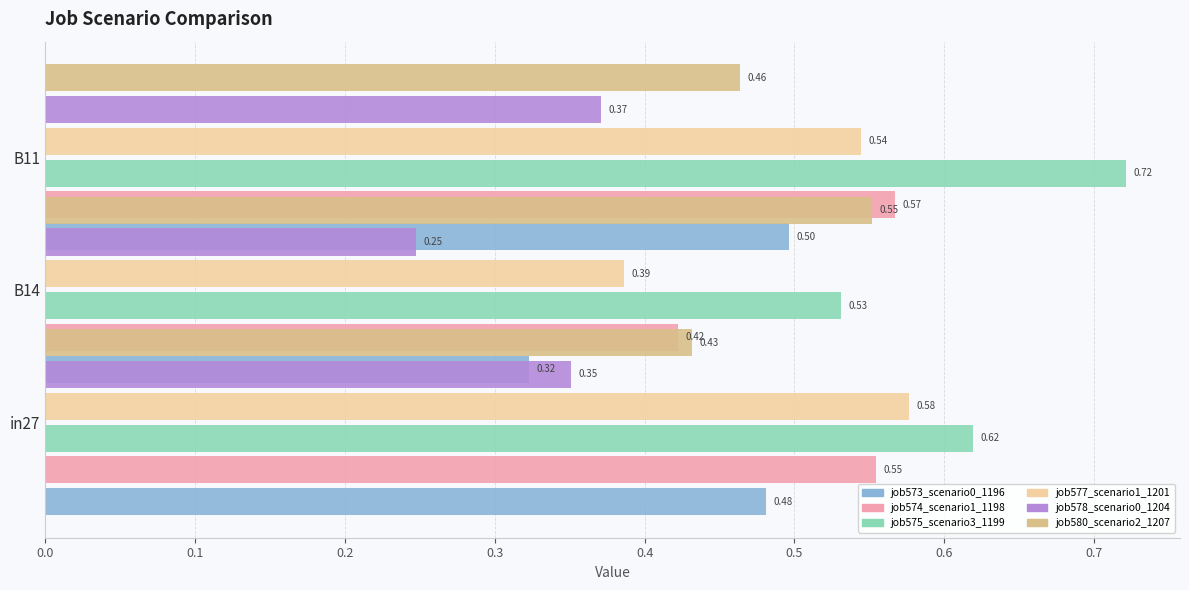

What is the value of the job578_scenario0_1204 bar at the 3rd from the left?

0.4